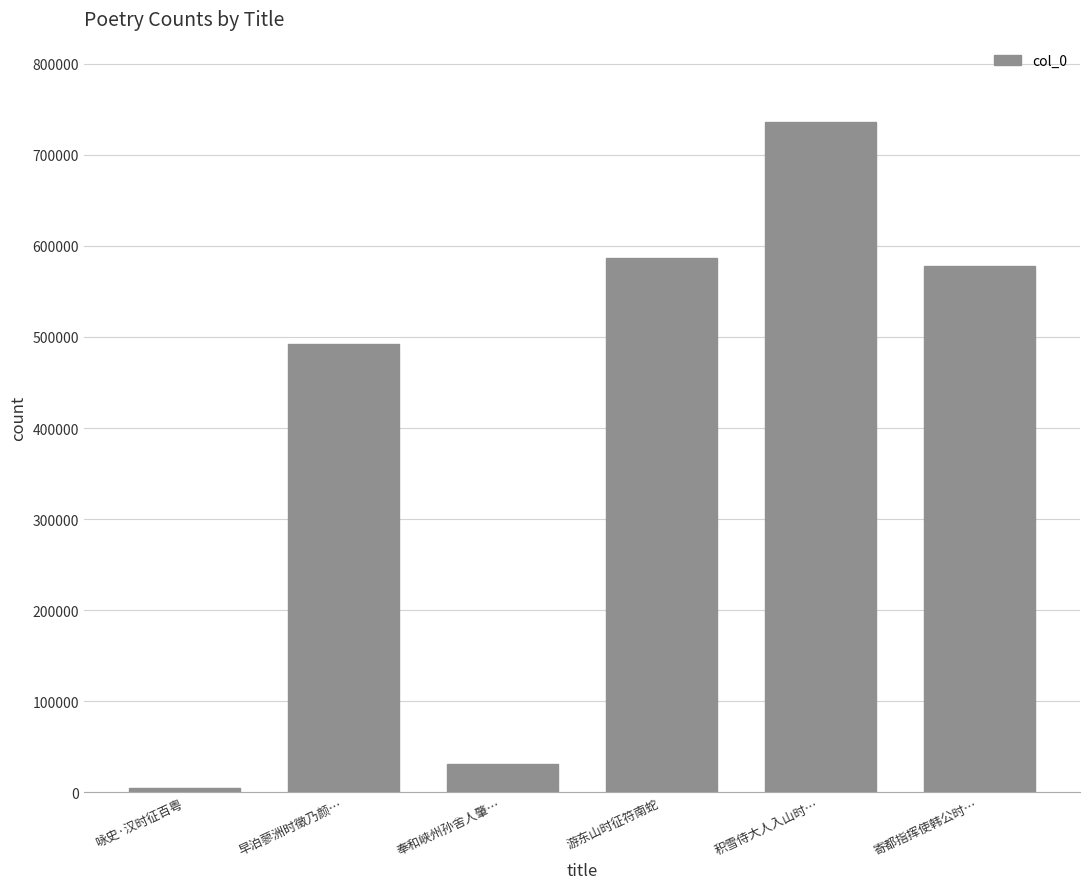

What is the value of the 6th bar from the left?

577677